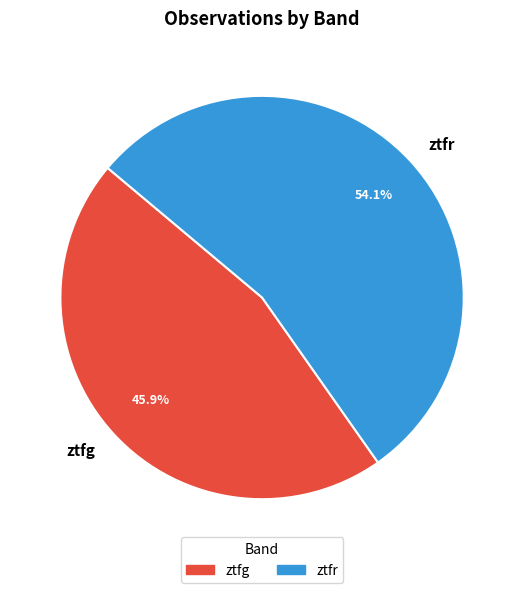

Which category accounts for the majority?

ztfr